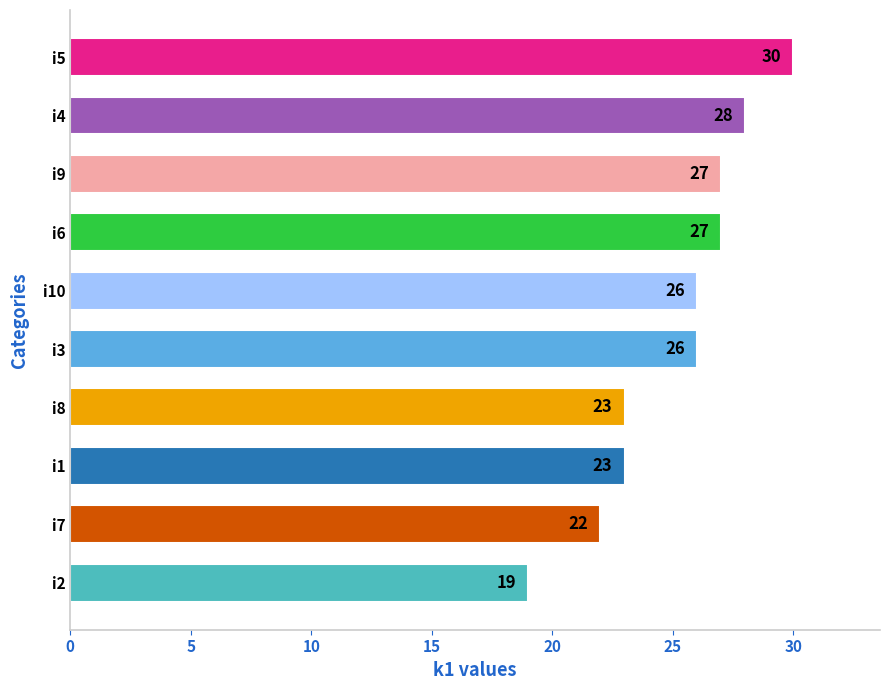

Read the value at i6, to the nearest 5.

25